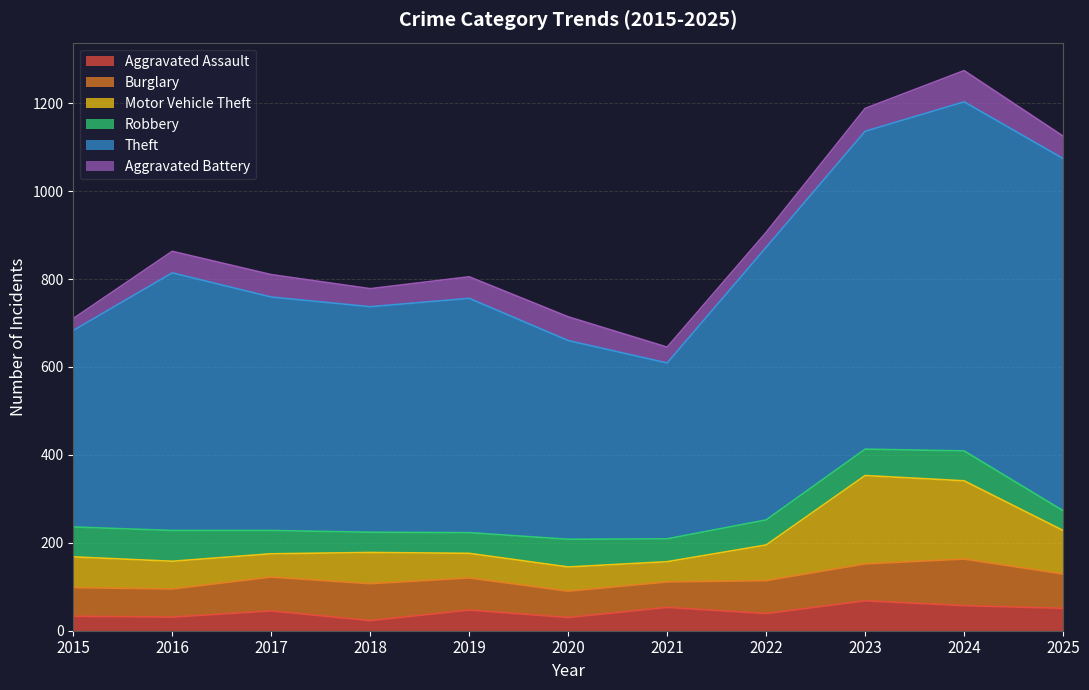

What is the difference between the Aggravated Battery values at 2020 and 2018?

13